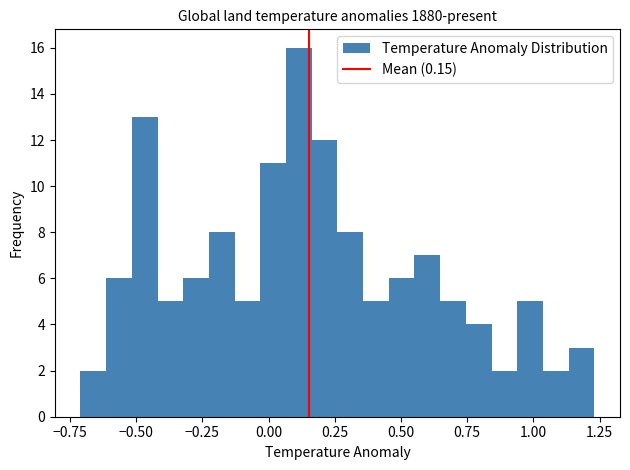

Around what value on the x-axis is the tallest bar? Give the approximate position of its centre, as read against the axis.

0.10